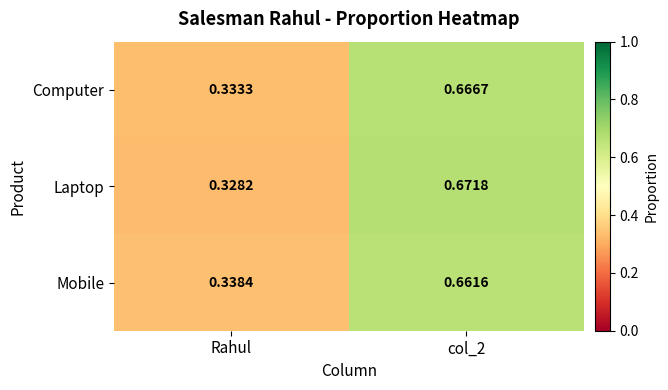

What is the difference between the maximum and minimum values in the Mobile series?

0.3